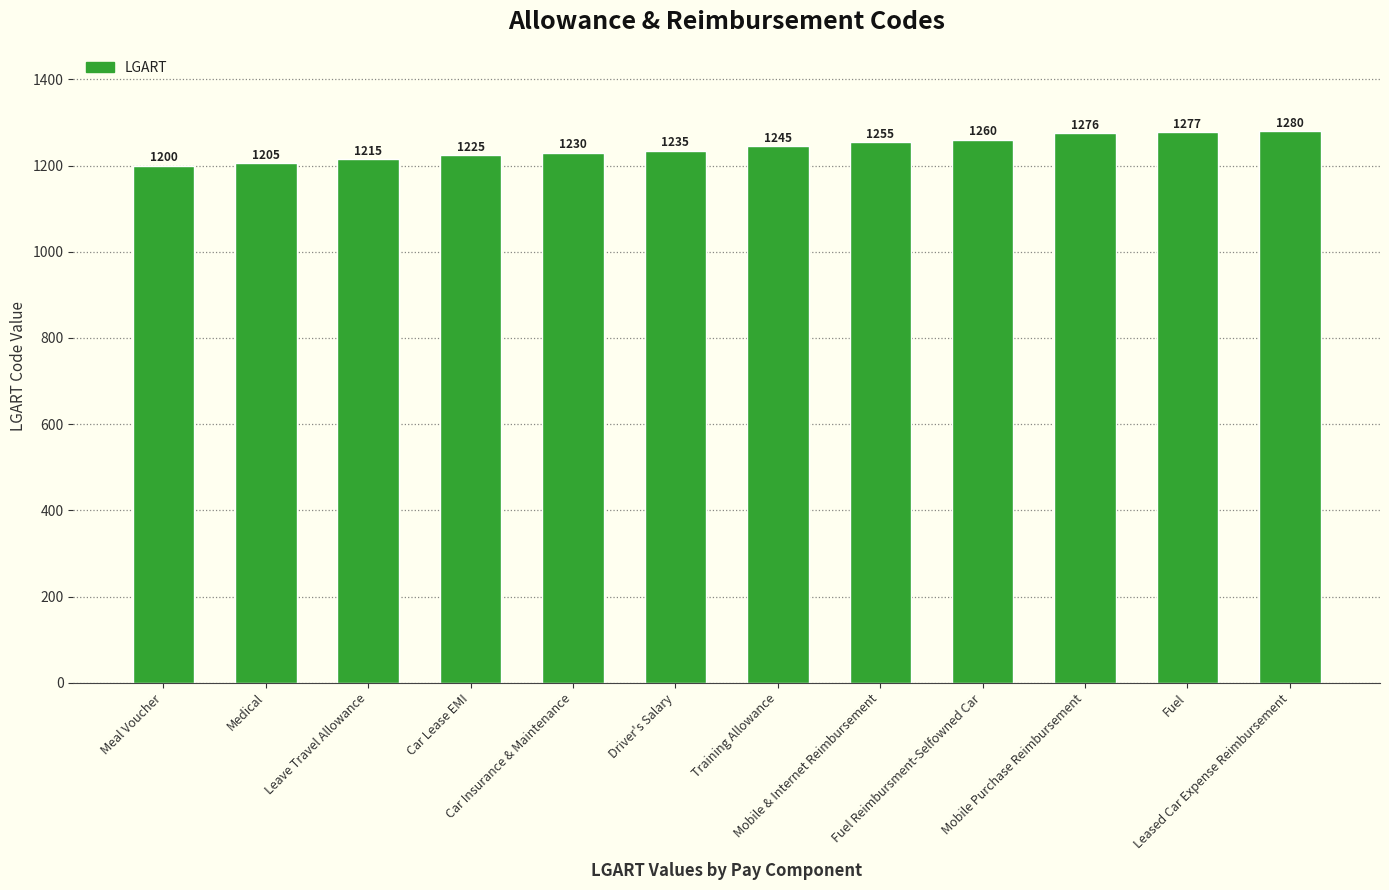

The chart shows a value of 1225 at Car Lease EMI. True or false?

True